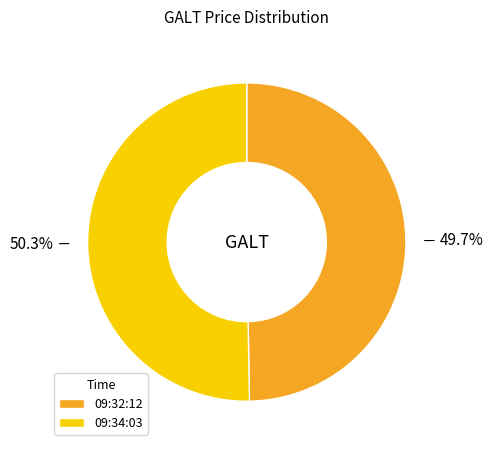

To the nearest percent, what portion does 09:32:12 represent?

50%